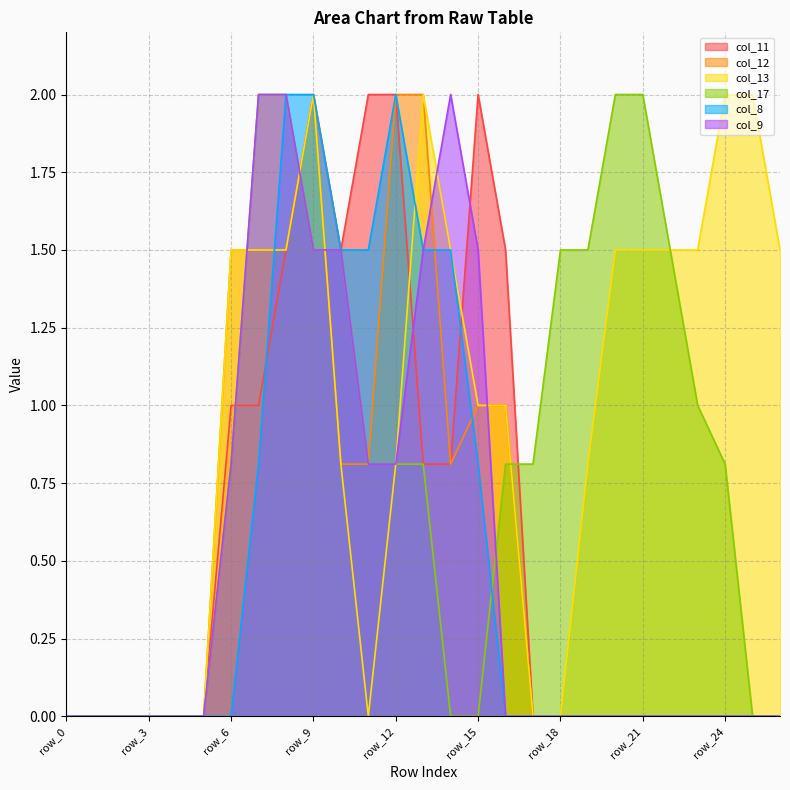

Reading left to right, transcribe all the data shown in this chart.

col_11: 0.0	0.0	0.0	0.0	0.0	0.0	1.0	1.0	1.5	2.0	1.5	2.0	2.0	0.8	0.8	2.0	1.5	0.0	0.0	0.0	0.0	0.0	0.0	0.0	0.0	0.0	0.0
col_12: 0.0	0.0	0.0	0.0	0.0	0.0	1.5	1.5	1.5	2.0	0.8	0.8	2.0	2.0	0.8	1.0	1.0	0.0	0.0	0.0	0.0	0.0	0.0	0.0	0.0	0.0	0.0
col_13: 0.0	0.0	0.0	0.0	0.0	0.0	1.5	1.5	1.5	2.0	0.8	0.0	0.8	2.0	1.5	1.0	1.0	0.0	0.0	0.8	1.5	1.5	1.5	1.5	2.0	2.0	1.5
col_17: 0.0	0.0	0.0	0.0	0.0	0.0	0.8	2.0	2.0	1.5	1.5	0.8	0.8	0.8	0.0	0.0	0.8	0.8	1.5	1.5	2.0	2.0	1.5	1.0	0.8	0.0	0.0
col_8: 0.0	0.0	0.0	0.0	0.0	0.0	0.0	0.8	2.0	2.0	1.5	1.5	2.0	1.5	1.5	0.8	0.0	0.0	0.0	0.0	0.0	0.0	0.0	0.0	0.0	0.0	0.0
col_9: 0.0	0.0	0.0	0.0	0.0	0.0	0.8	2.0	2.0	1.5	1.5	0.8	0.8	1.5	2.0	1.5	0.0	0.0	0.0	0.0	0.0	0.0	0.0	0.0	0.0	0.0	0.0